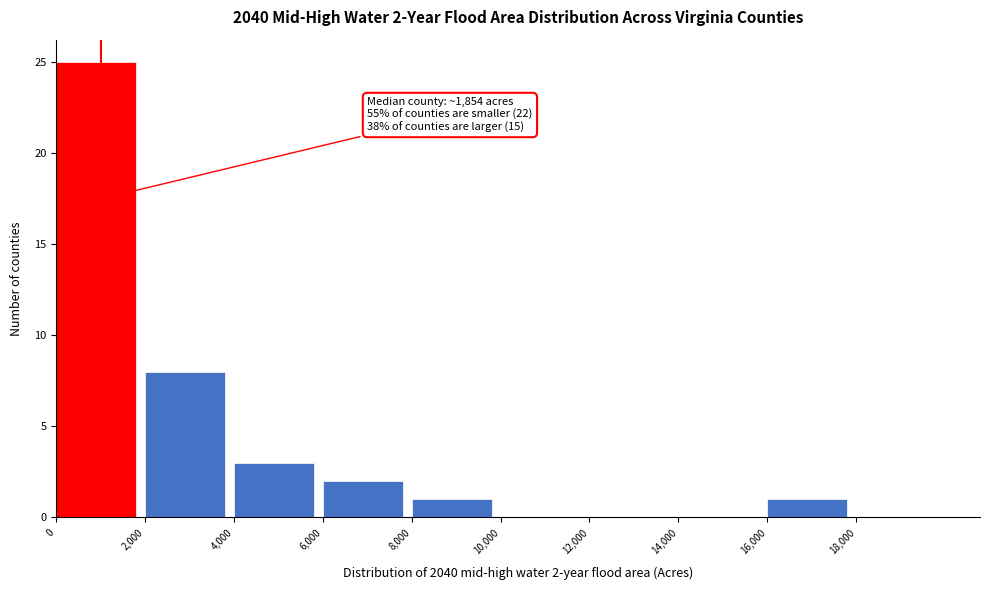

Over which range of the x-axis is the bar tallest?

0 to 2000